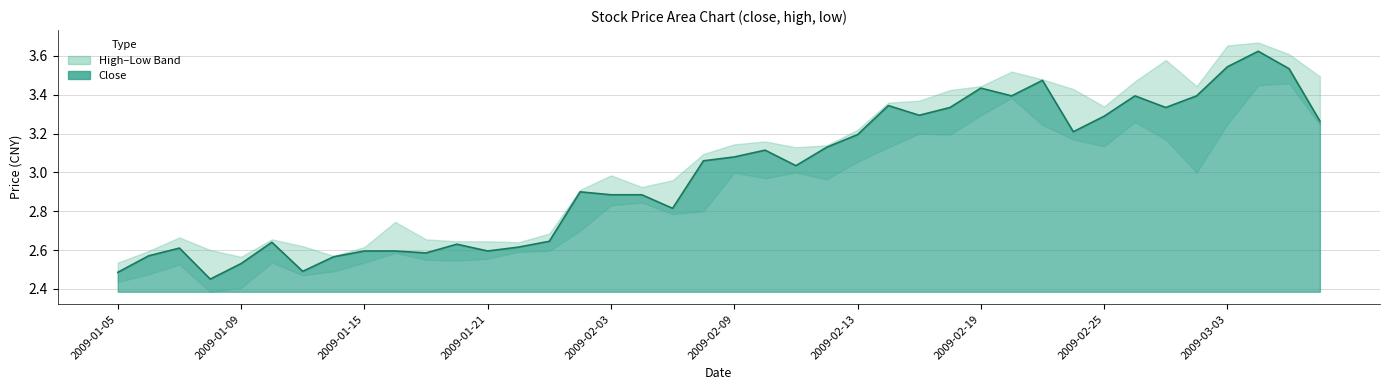

Does the chart display data point markers on the line(s)?

No